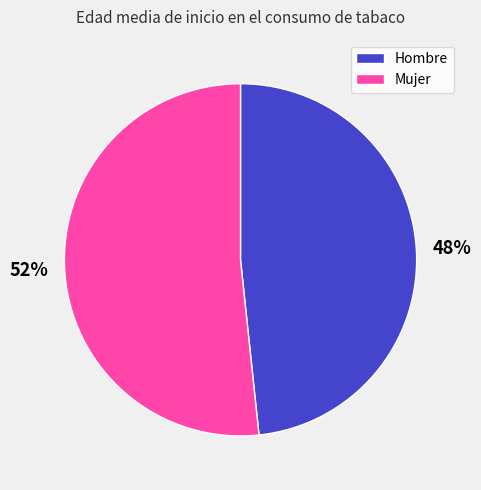

How many segments does this pie chart have?

2